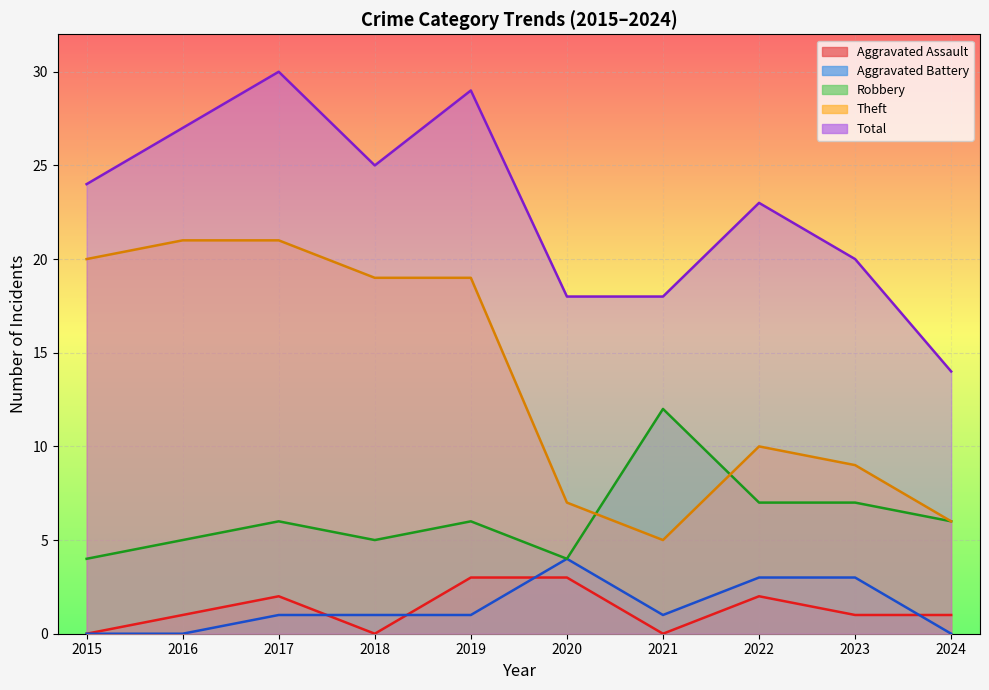

Reading left to right, extract all data points from this chart.

Aggravated Assault: 2015=0	2016=1	2017=2	2018=0	2019=3	2020=3	2021=0	2022=2	2023=1	2024=1
Aggravated Battery: 2015=0	2016=0	2017=1	2018=1	2019=1	2020=4	2021=1	2022=3	2023=3	2024=0
Robbery: 2015=4	2016=5	2017=6	2018=5	2019=6	2020=4	2021=12	2022=7	2023=7	2024=6
Theft: 2015=20	2016=21	2017=21	2018=19	2019=19	2020=7	2021=5	2022=10	2023=9	2024=6
Total: 2015=24	2016=27	2017=30	2018=25	2019=29	2020=18	2021=18	2022=23	2023=20	2024=14